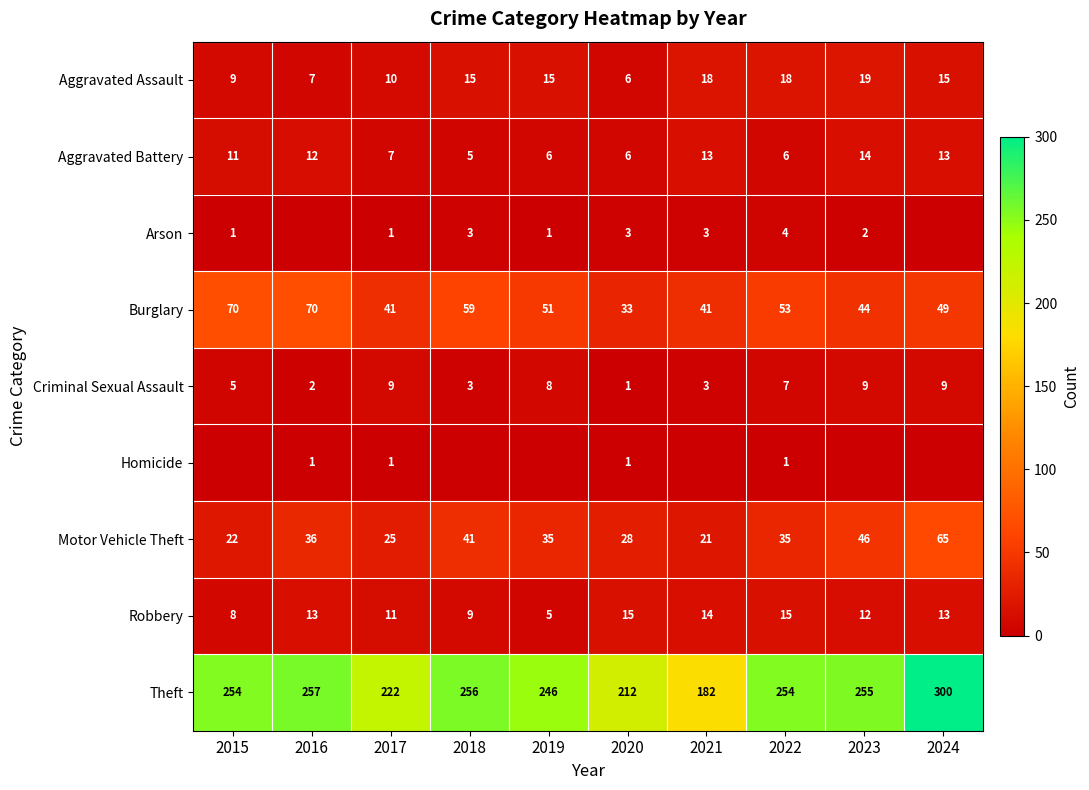

Which category has the highest value in the Motor Vehicle Theft series?

2024